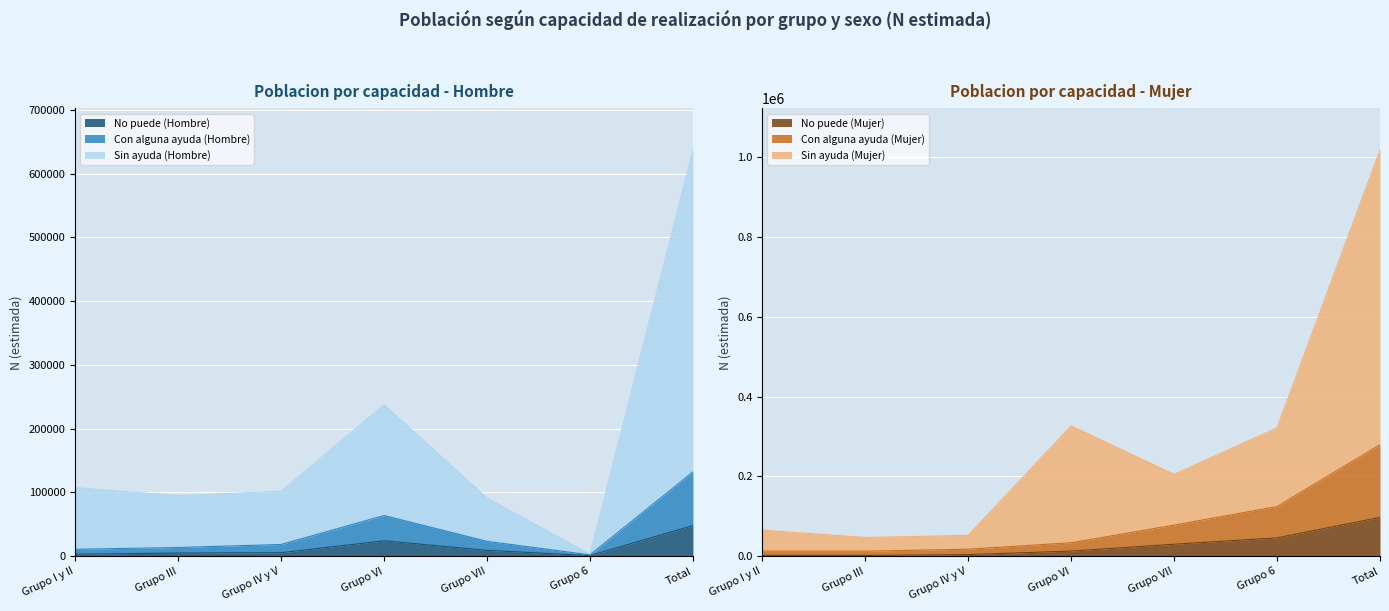

Rank the categories by Sin ayuda (Mujer) value from lowest to highest.

Grupo III, Grupo IV y V, Grupo I y II, Grupo VII, Grupo 6, Grupo VI, Total